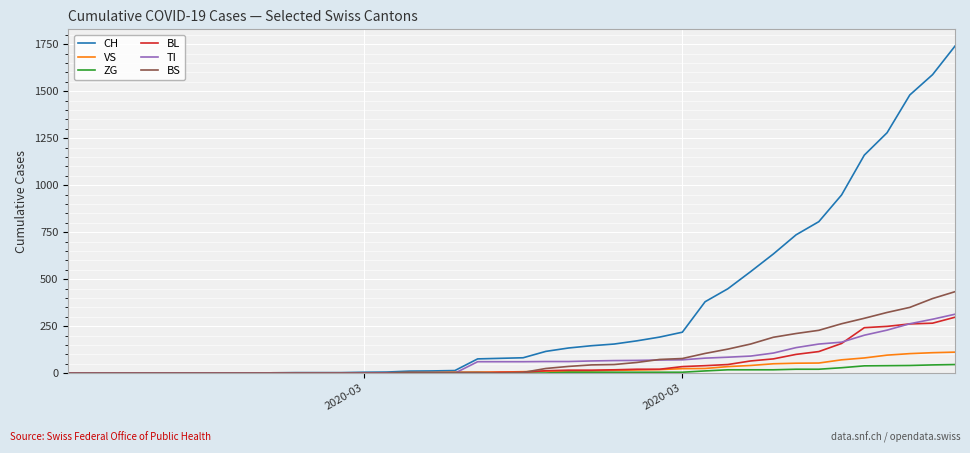

Which series has the largest range (max minus min)?

CH